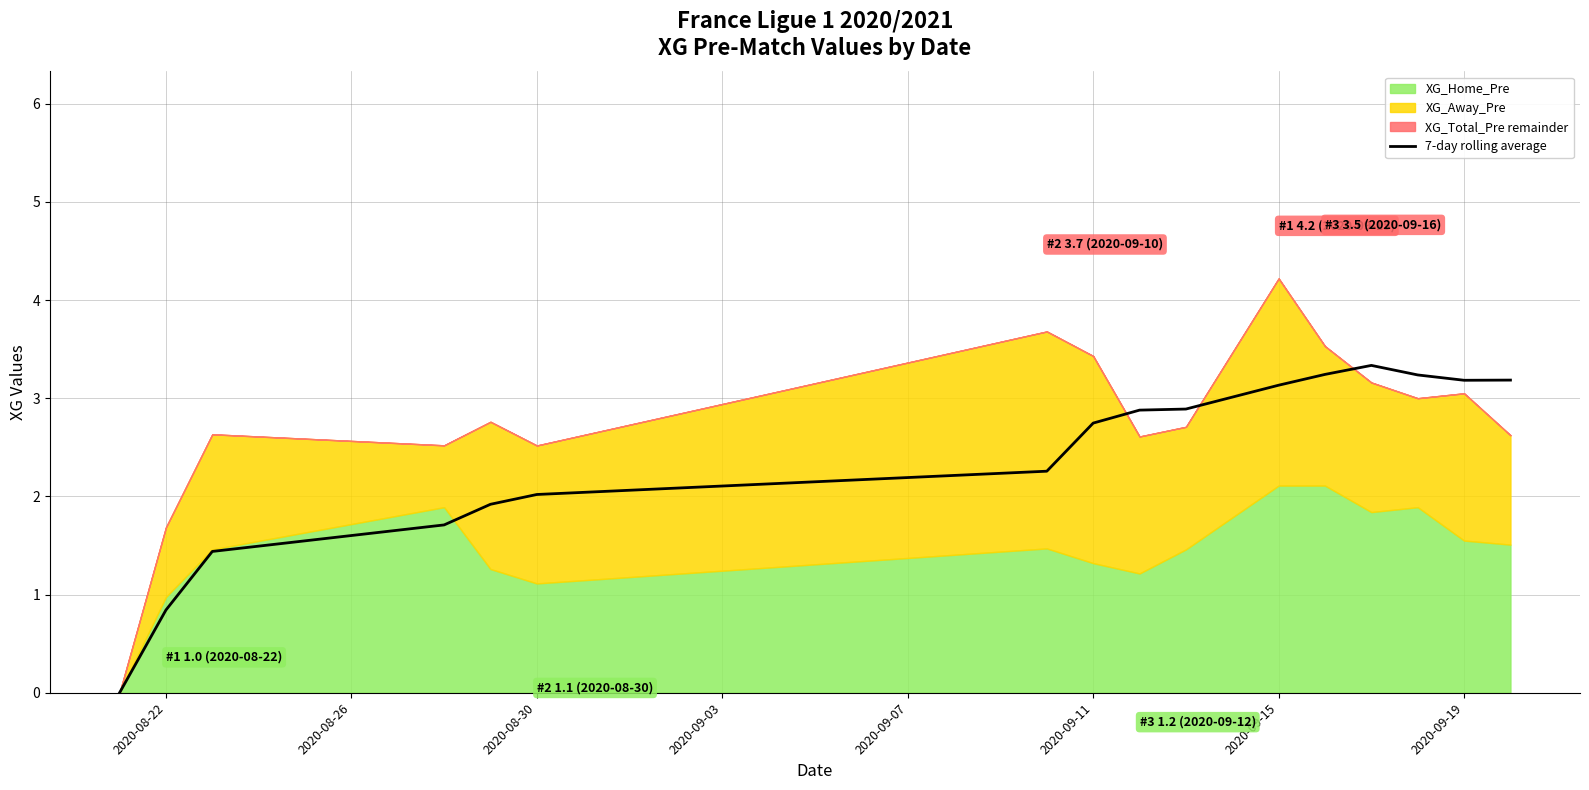

True or false: 7-day rolling average has a value of 0.6 at 2020-08-22.

False